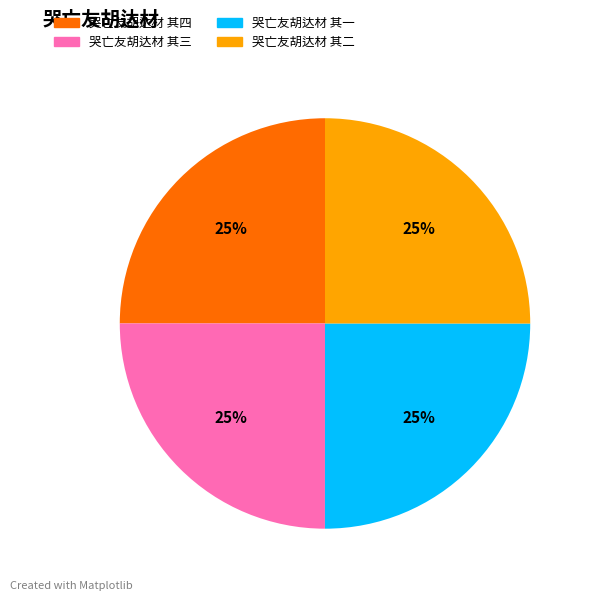

Does 哭亡友胡达材 其三 account for over 50% of the chart?

No